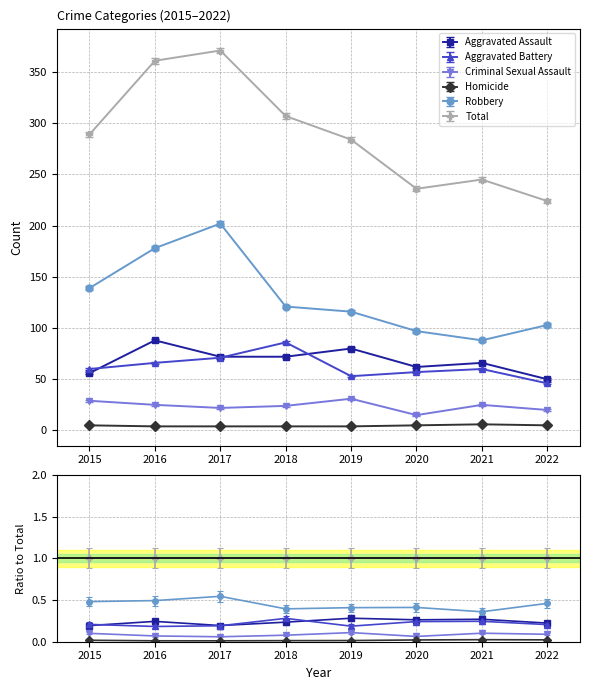

The value of Aggravated Assault at 2020 is 98. True or false?

False